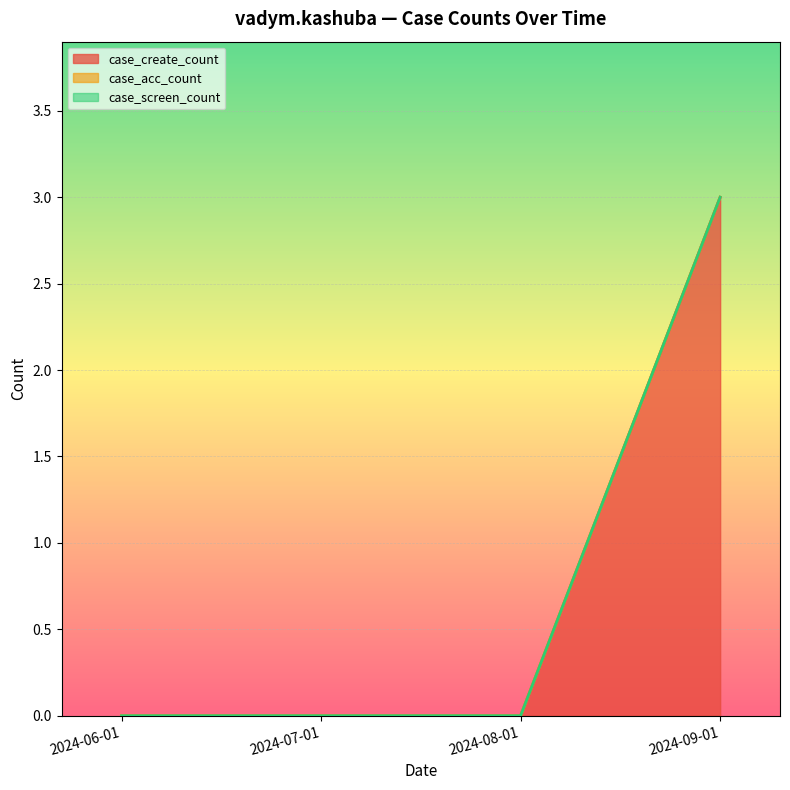

Rank the series at 2024-08-01 from highest to lowest value.

case_create_count, case_acc_count, case_screen_count